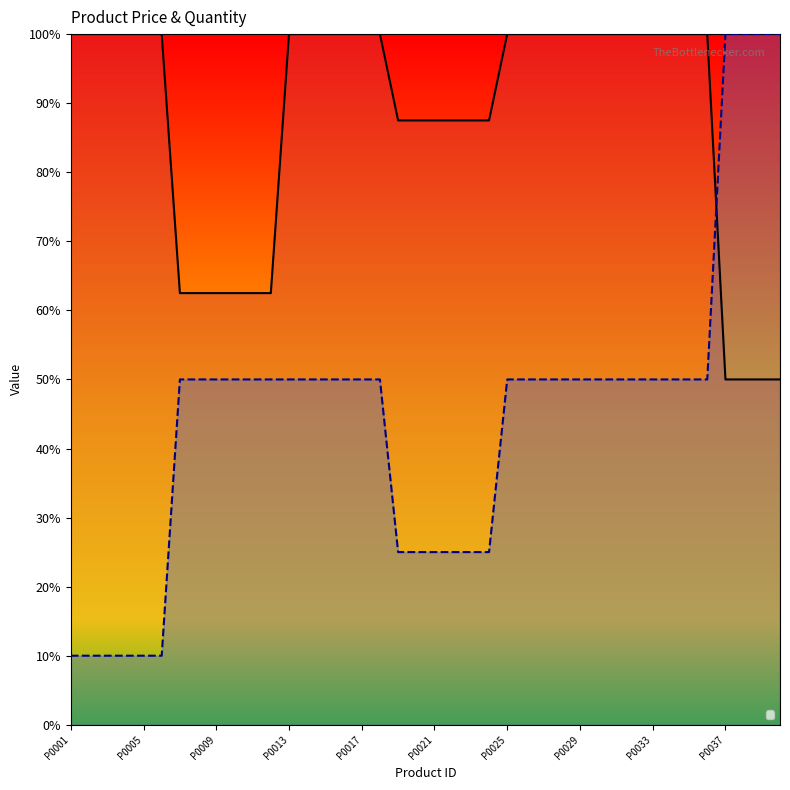

Reading left to right, extract all data points from this chart.

_3: P0001=100.0	P0002=100.0	P0003=100.0	P0004=100.0	P0005=100.0	P0006=100.0	P0007=62.5	P0008=62.5	P0009=62.5	P0010=62.5	P0011=62.5	P0012=62.5	P0013=100.0	P0014=100.0	P0015=100.0	P0016=100.0	P0017=100.0	P0018=100.0	P0019=87.5	P0020=87.5	P0021=87.5	P0022=87.5	P0023=87.5	P0024=87.5	P0025=100.0	P0026=100.0	P0027=100.0	P0028=100.0	P0029=100.0	P0030=100.0	P0031=100.0	P0032=100.0	P0033=100.0	P0034=100.0	P0035=100.0	P0036=100.0	P0037=50.0	P0038=50.0	P0039=50.0	P0040=50.0
_5: P0001=10.0	P0002=10.0	P0003=10.0	P0004=10.0	P0005=10.0	P0006=10.0	P0007=50.0	P0008=50.0	P0009=50.0	P0010=50.0	P0011=50.0	P0012=50.0	P0013=50.0	P0014=50.0	P0015=50.0	P0016=50.0	P0017=50.0	P0018=50.0	P0019=25.0	P0020=25.0	P0021=25.0	P0022=25.0	P0023=25.0	P0024=25.0	P0025=50.0	P0026=50.0	P0027=50.0	P0028=50.0	P0029=50.0	P0030=50.0	P0031=50.0	P0032=50.0	P0033=50.0	P0034=50.0	P0035=50.0	P0036=50.0	P0037=100.0	P0038=100.0	P0039=100.0	P0040=100.0